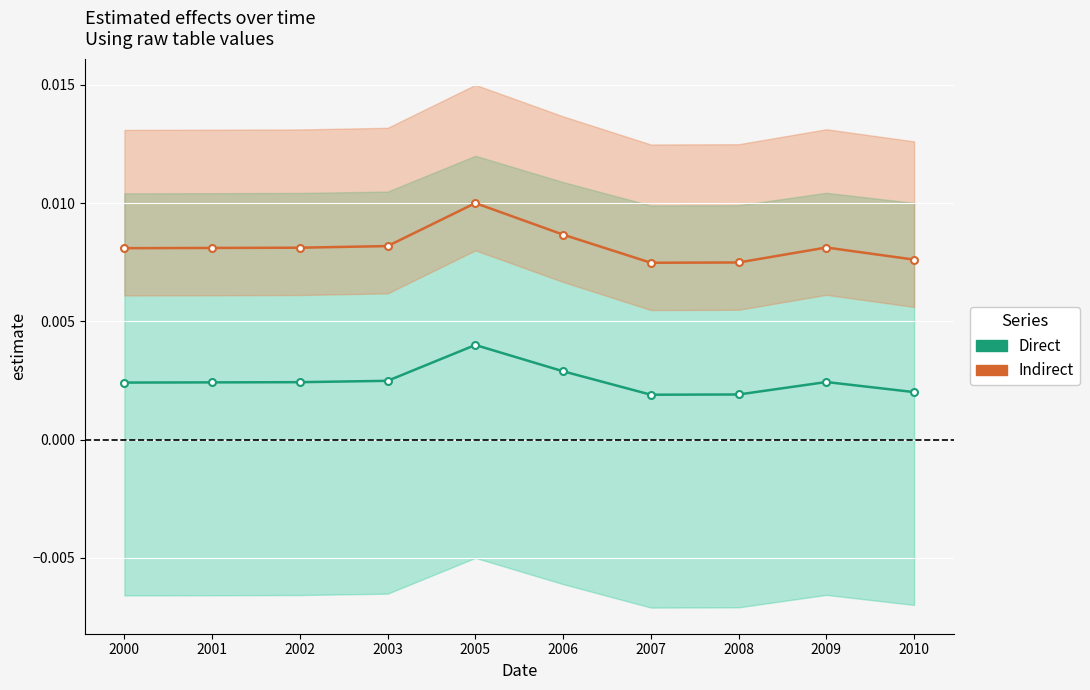

True or false: Direct and Indirect intersect in this chart.

False